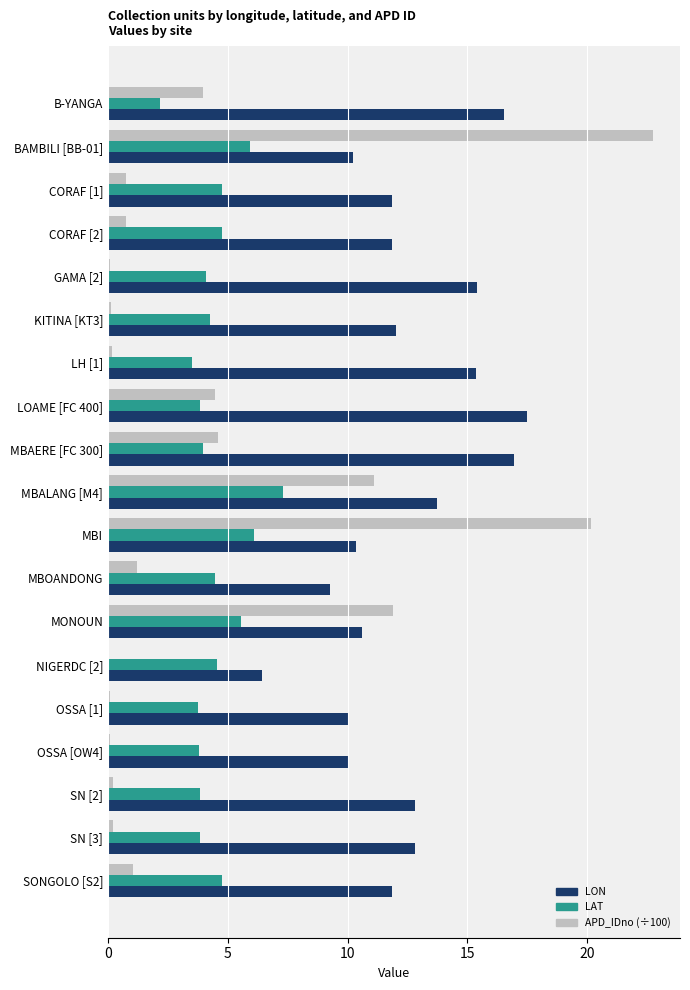

What is the maximum value for LON?

17.5